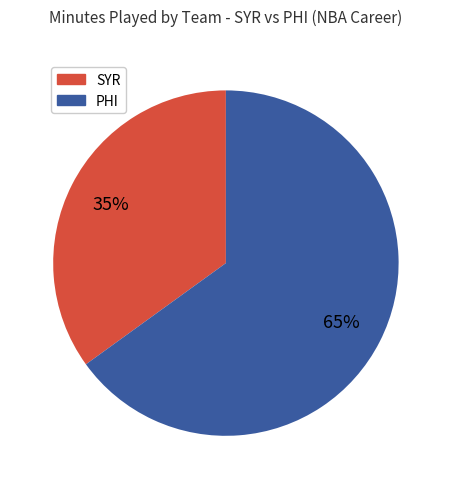

To the nearest percent, what is the average slice percentage?

50%